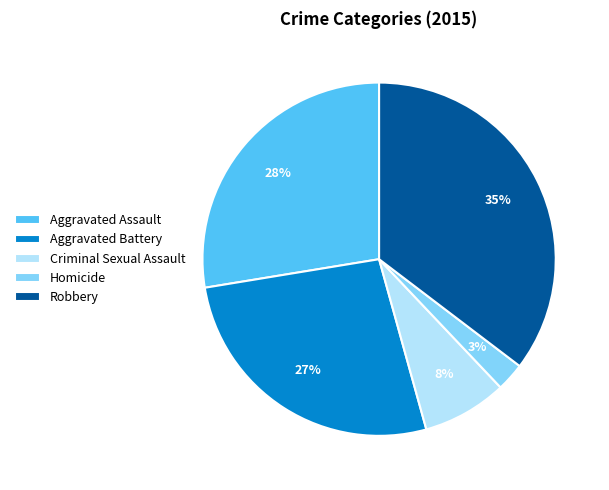

To the nearest percent, what is the average slice percentage?

20%